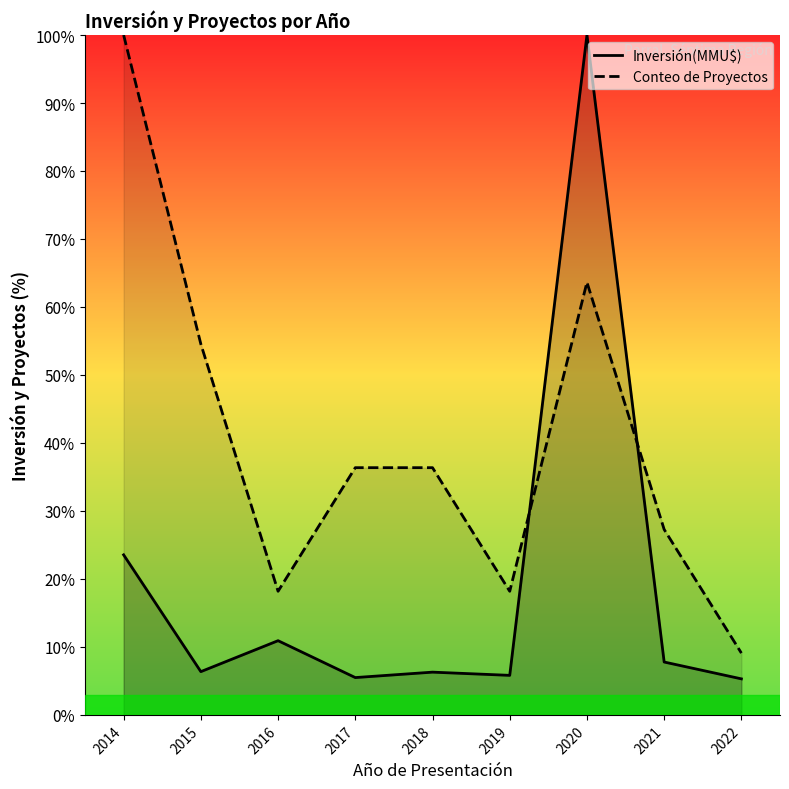

What is the value of the Inversión(MMU$) point at the 4th from the left?

5.5